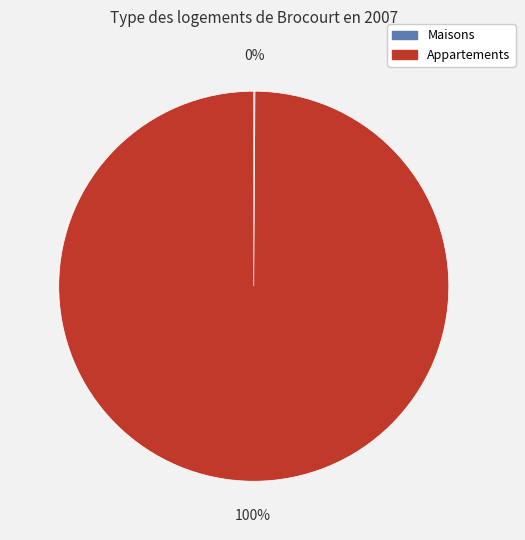

To the nearest percent, what is the difference between the largest and smallest slice percentages?

100%